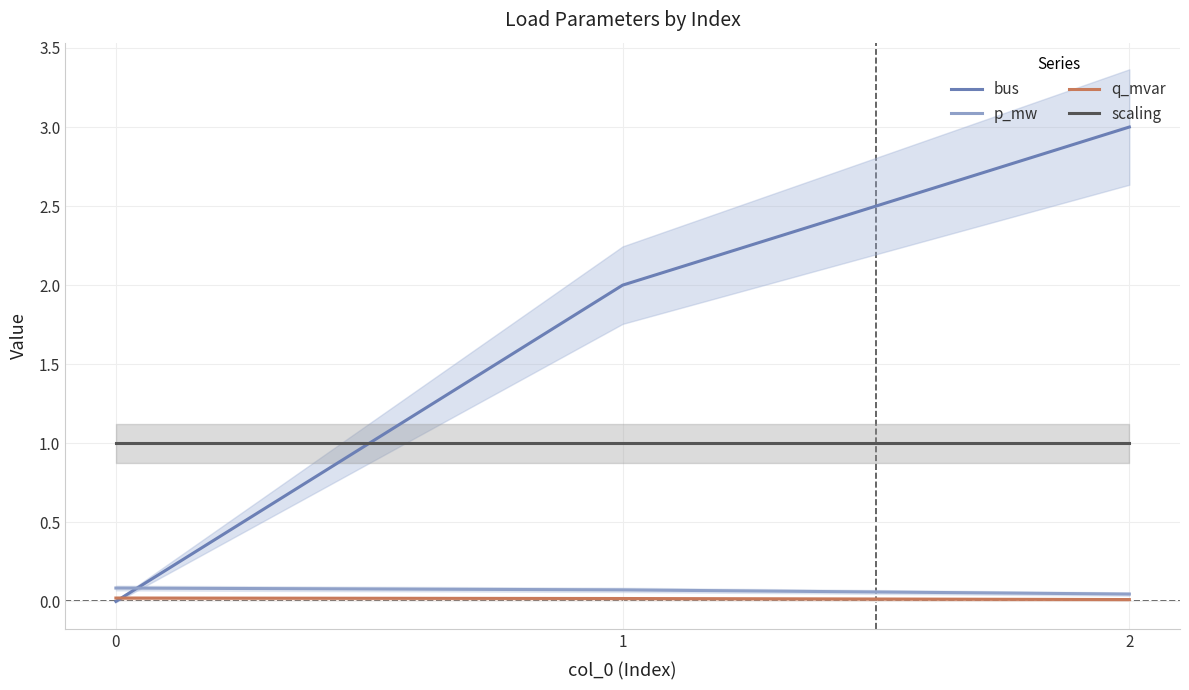

Which series has the widest spread of values?

bus